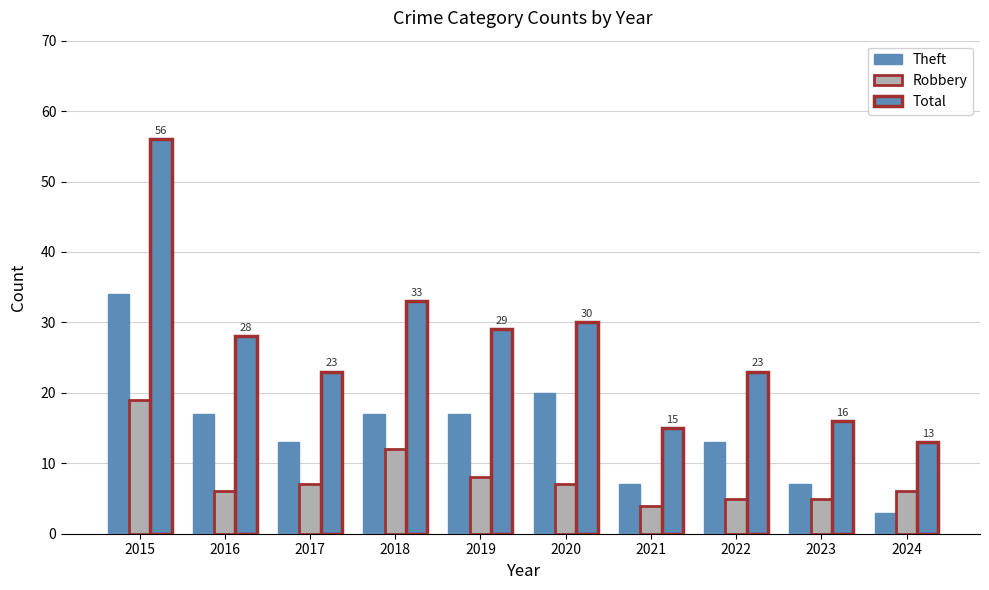

Rank the series by their maximum value, from lowest to highest.

Robbery, Theft, Total